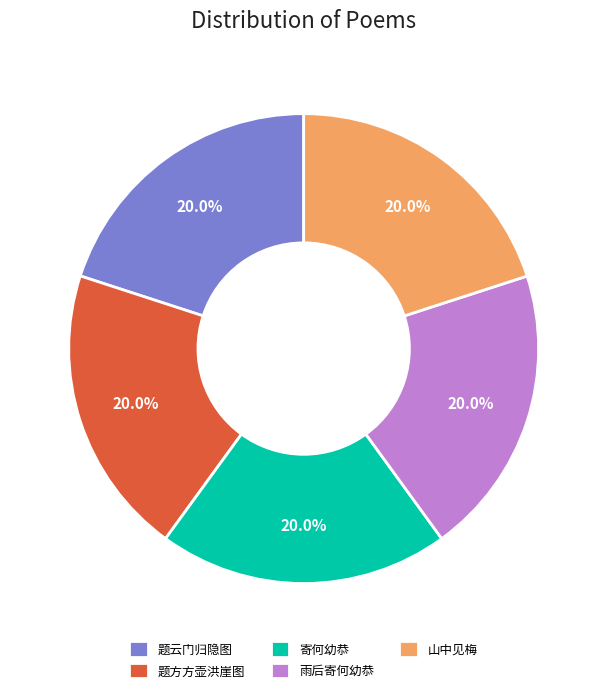

Approximately how many times larger is the value at 寄何幼恭 compared to 题方方壶洪崖图?

1.0